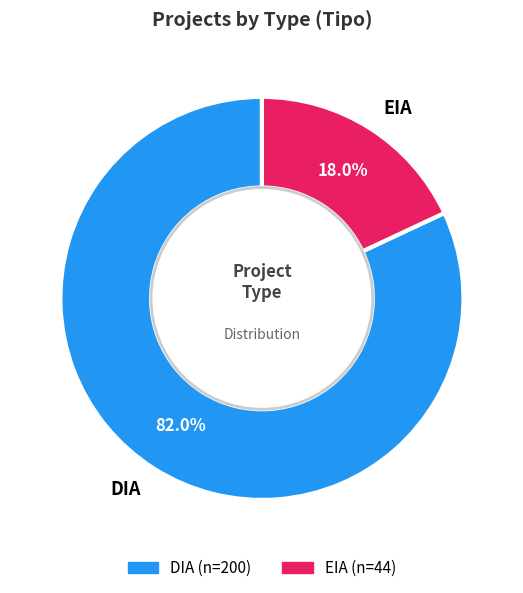

To the nearest percent, what percentage of the pie is EIA?

18%